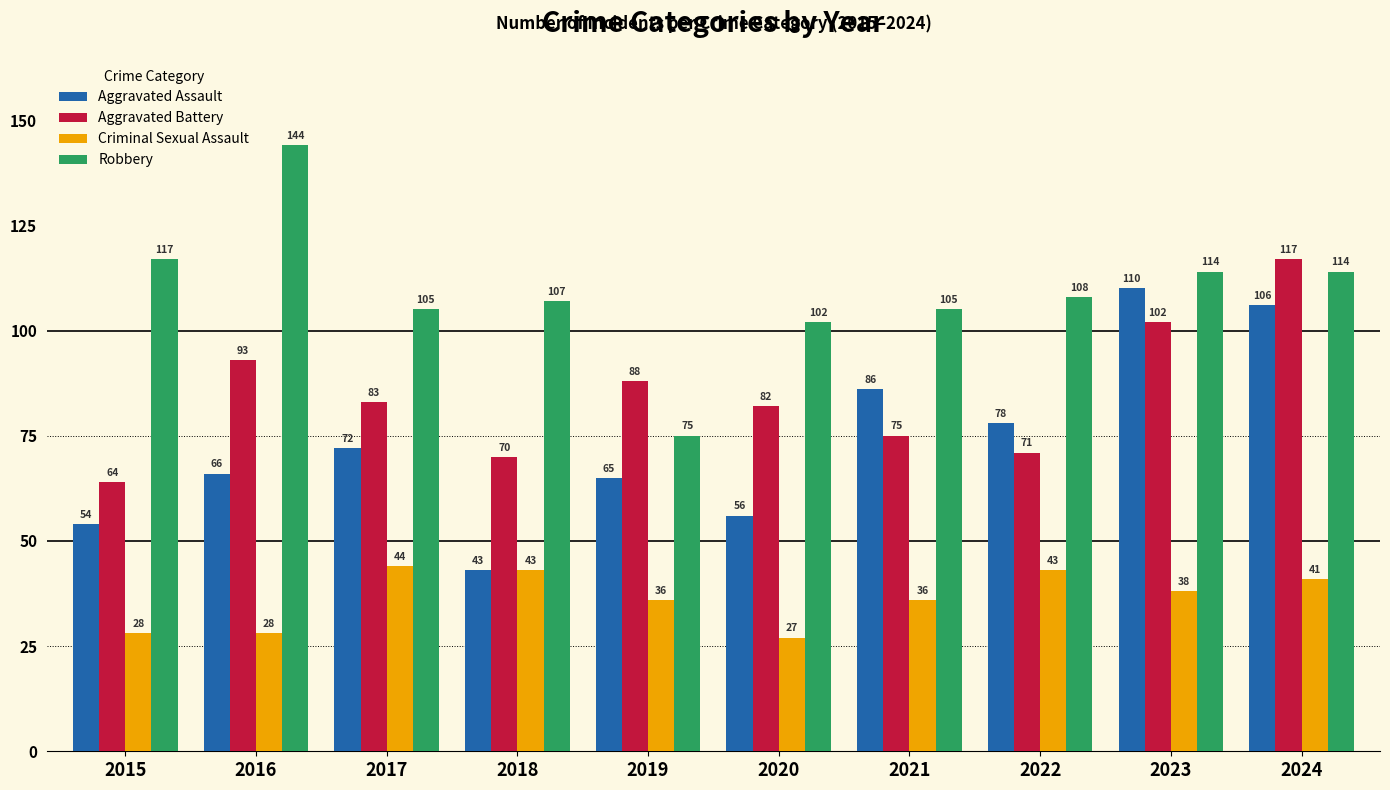

At which category is the sum across all series the highest?

2024